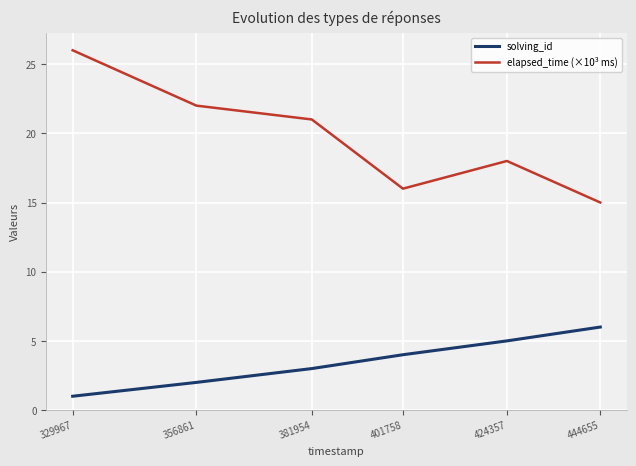

Which category has the highest value in the elapsed_time (×10³ ms) series?

329967